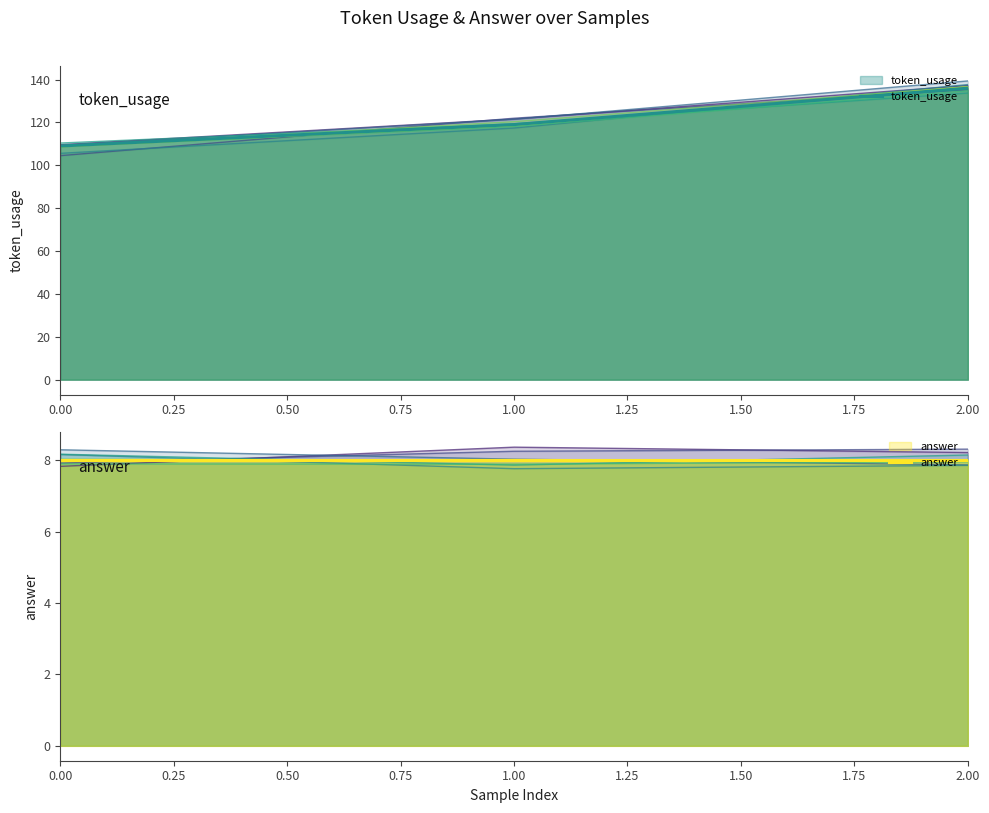

What is the maximum value shown in the chart?

136